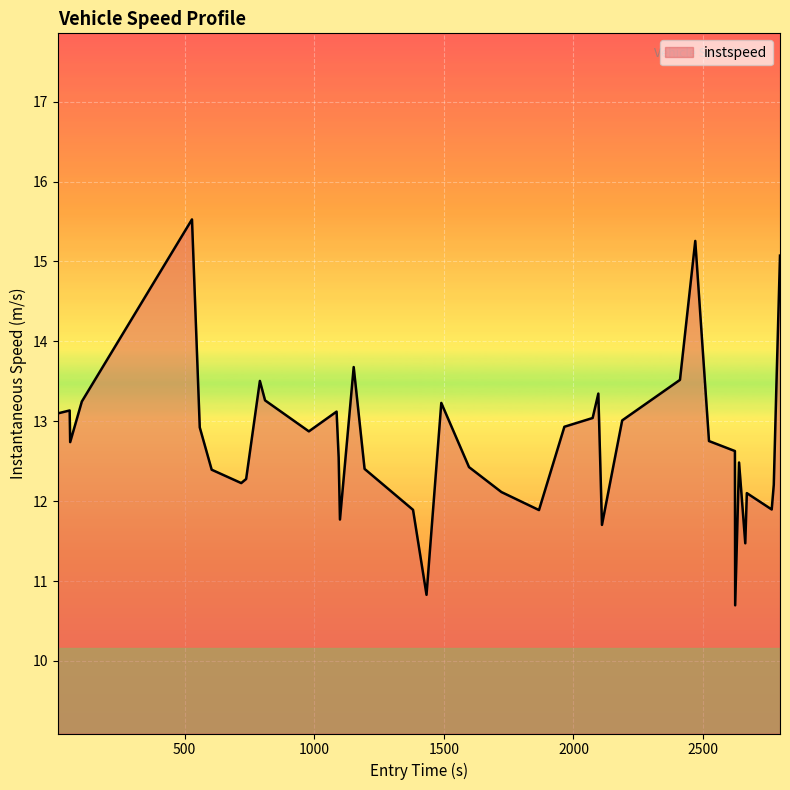

What is the minimum value shown in the chart?

10.7